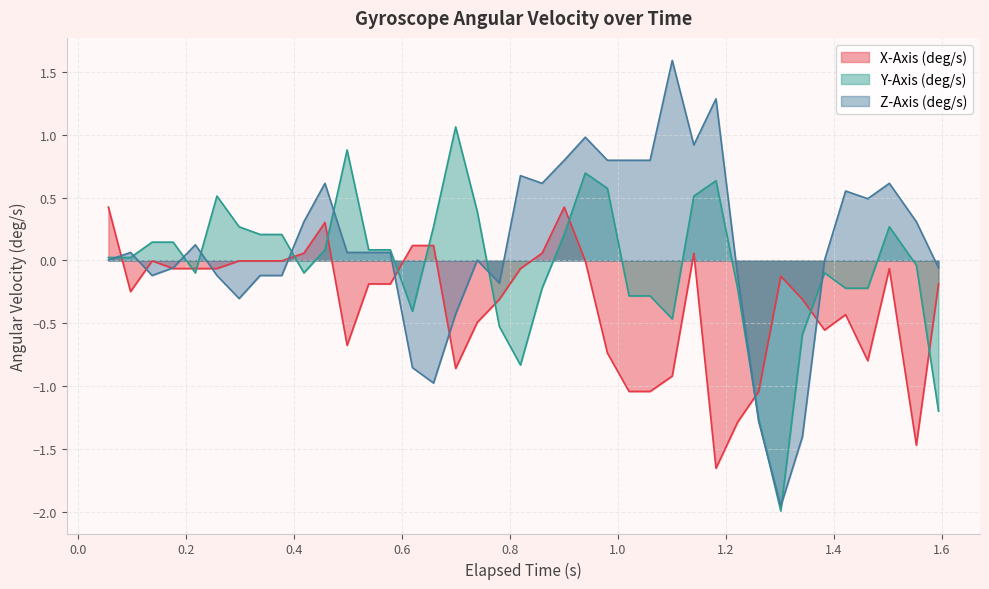

Which series has the largest total across all categories?

Z-Axis (deg/s)